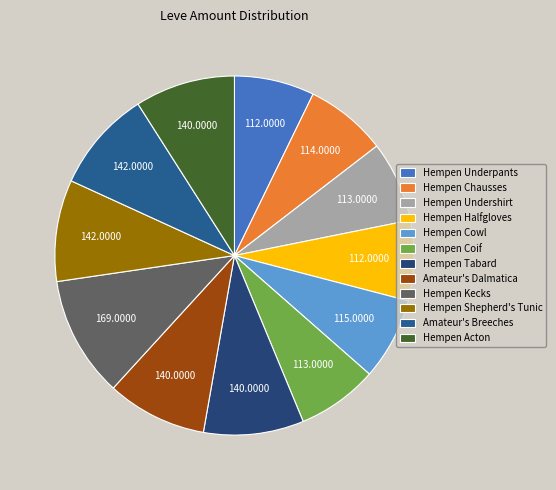

Is there a majority slice in this chart?

No